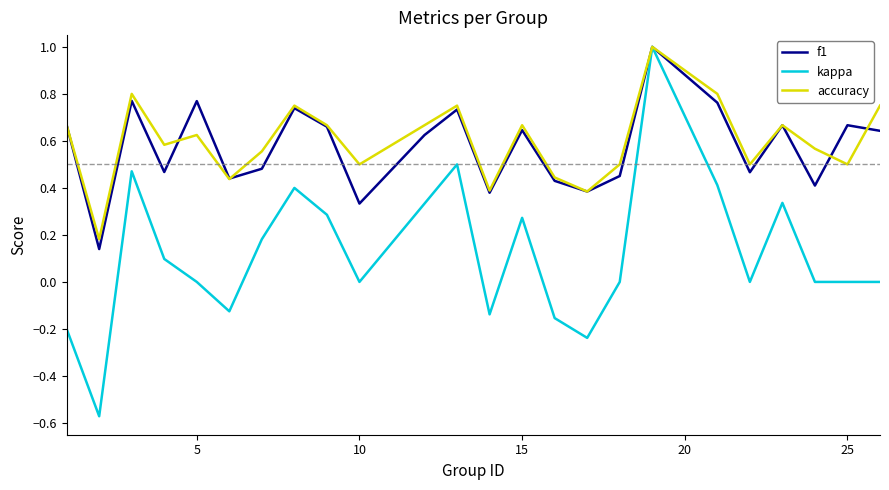

Which series has the widest spread of values?

kappa